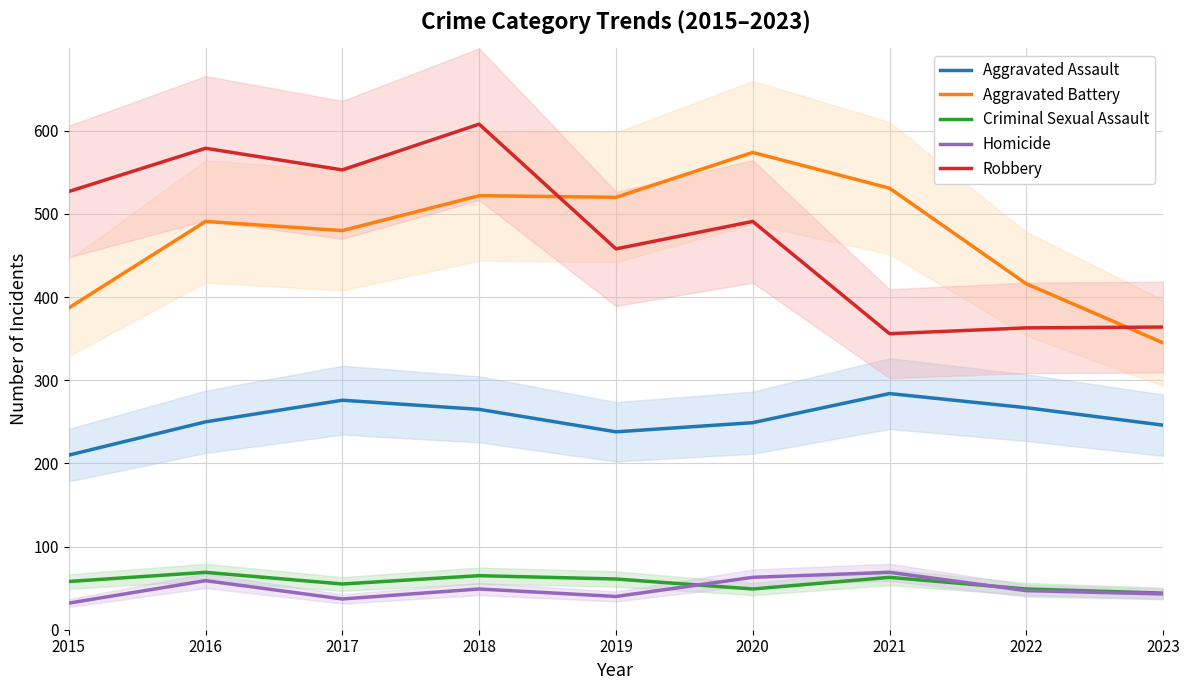

At which label does Aggravated Assault first exceed 250?

2017